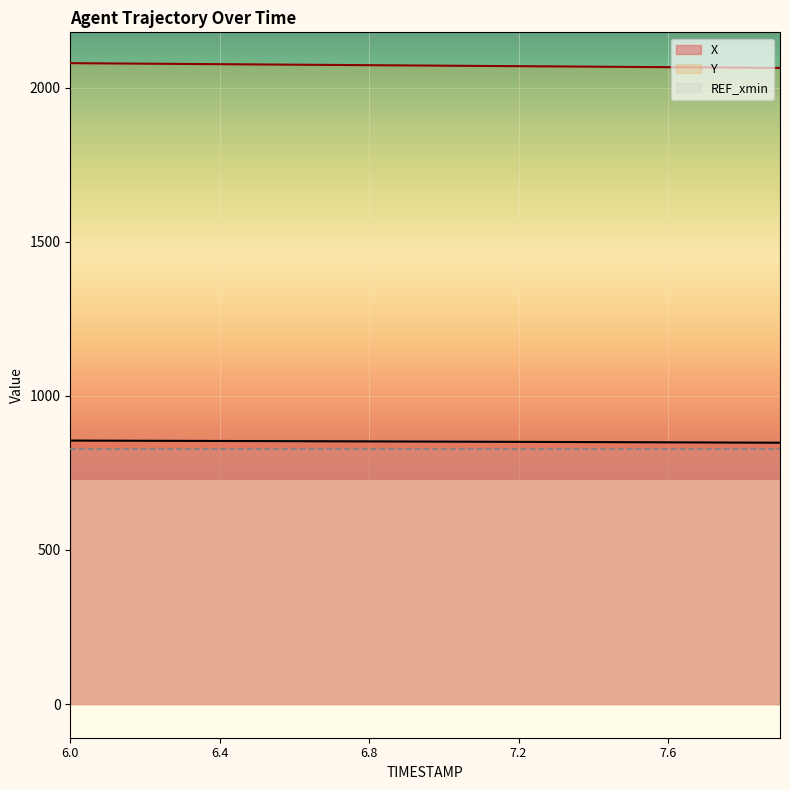

How many values in the Y series are below 2071?

10